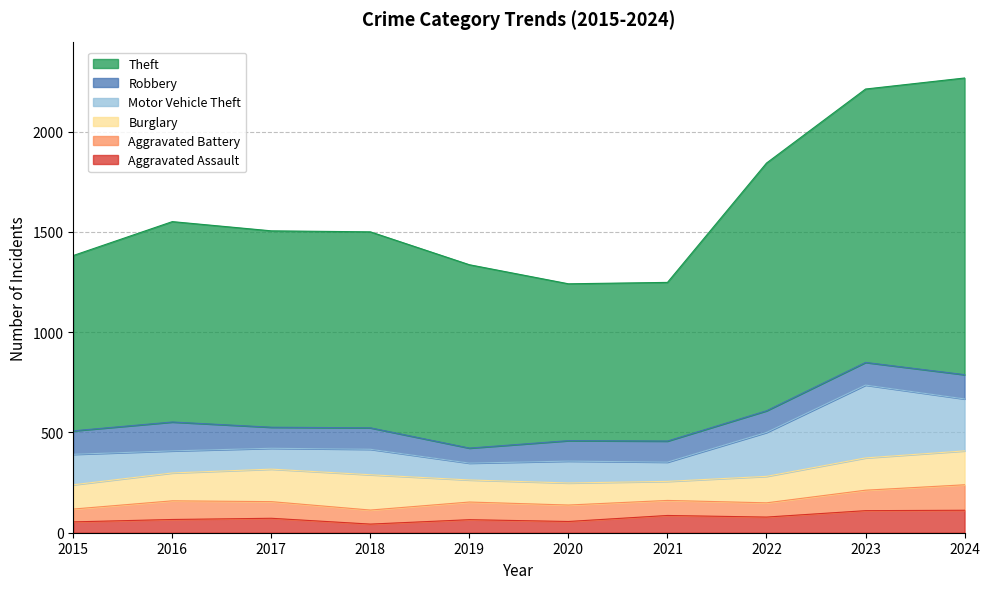

How many lines are shown in the chart?

6